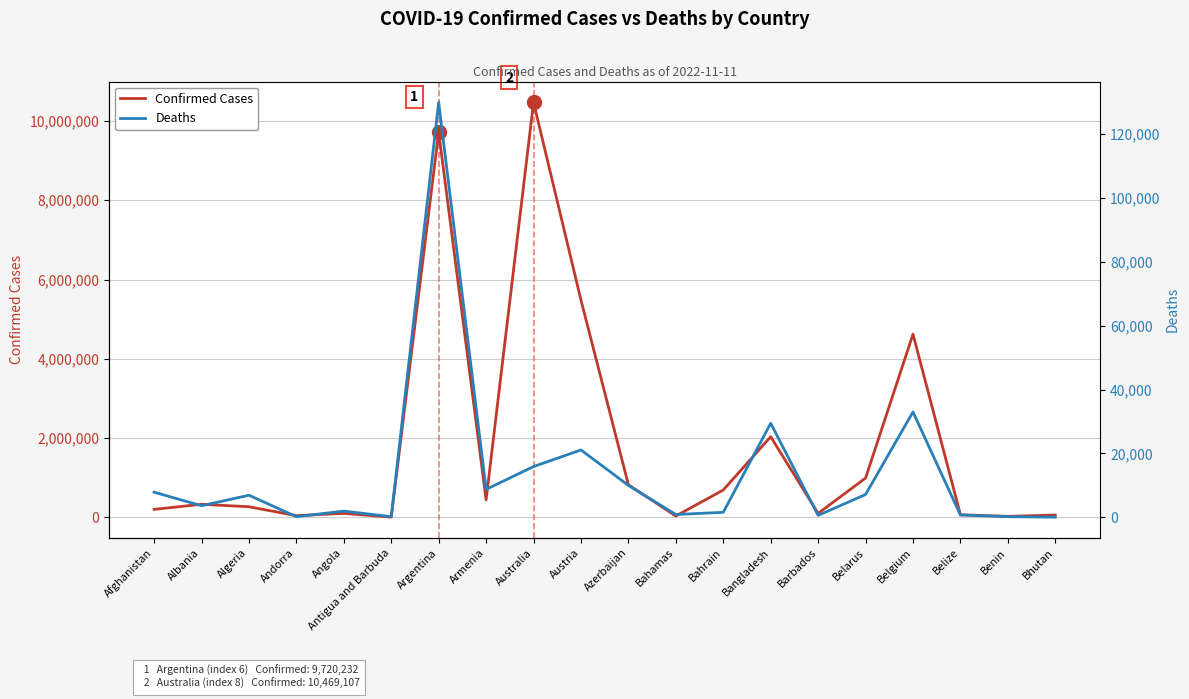

What are all the series names shown in the legend?

Confirmed Cases, Deaths